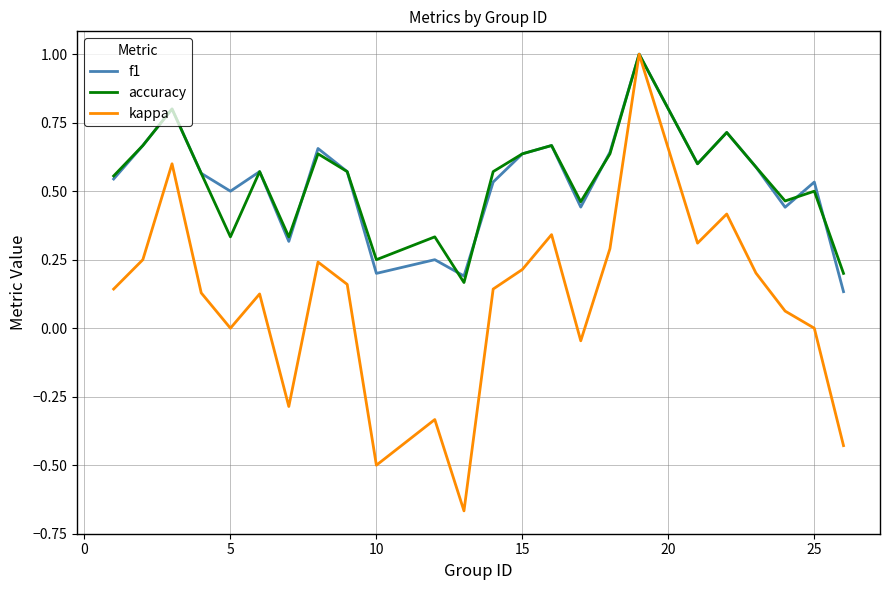

How many lines are shown in the chart?

3